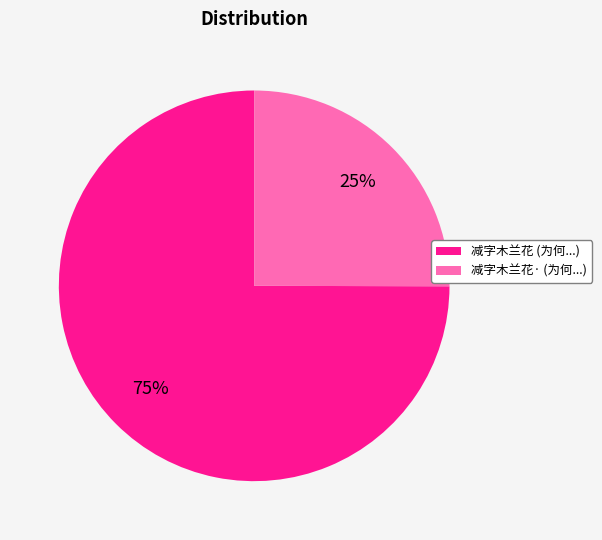

To the nearest percent, what is the difference between the 减字木兰花· (为何...) and 减字木兰花 (为何...) slice percentages?

50%